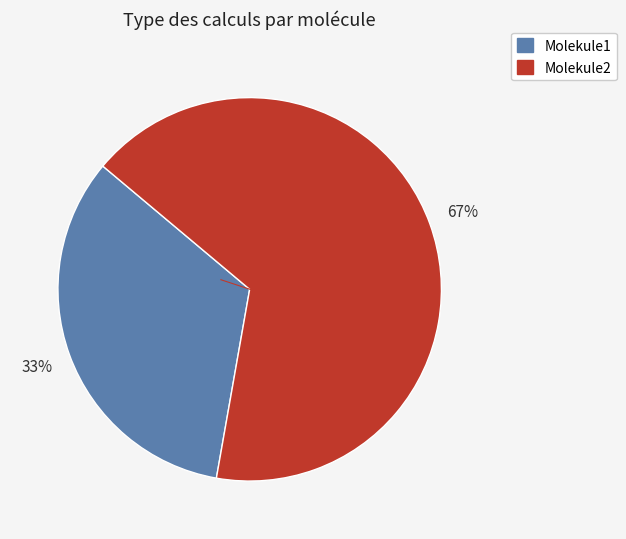

Which slice is the largest?

Molekule2